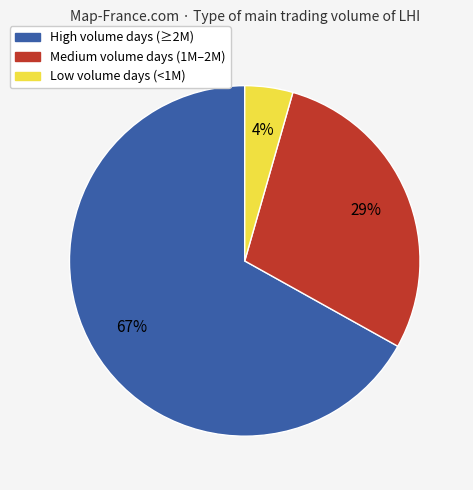

How many segments does this pie chart have?

3